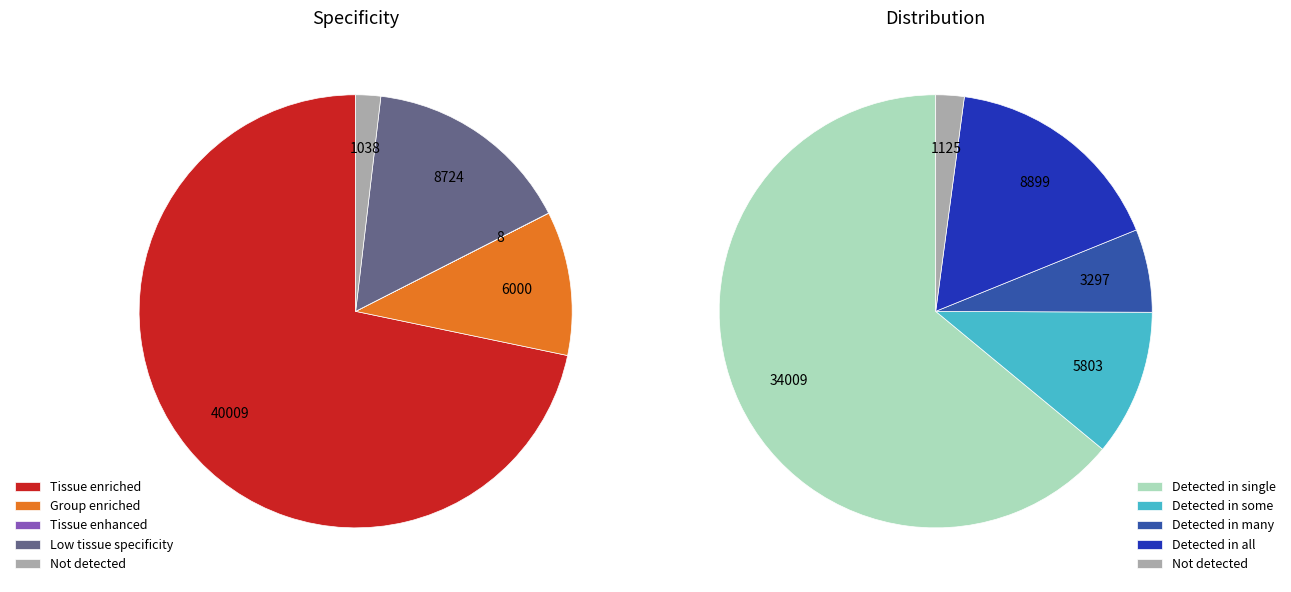

Is 436 the majority of the pie?

No